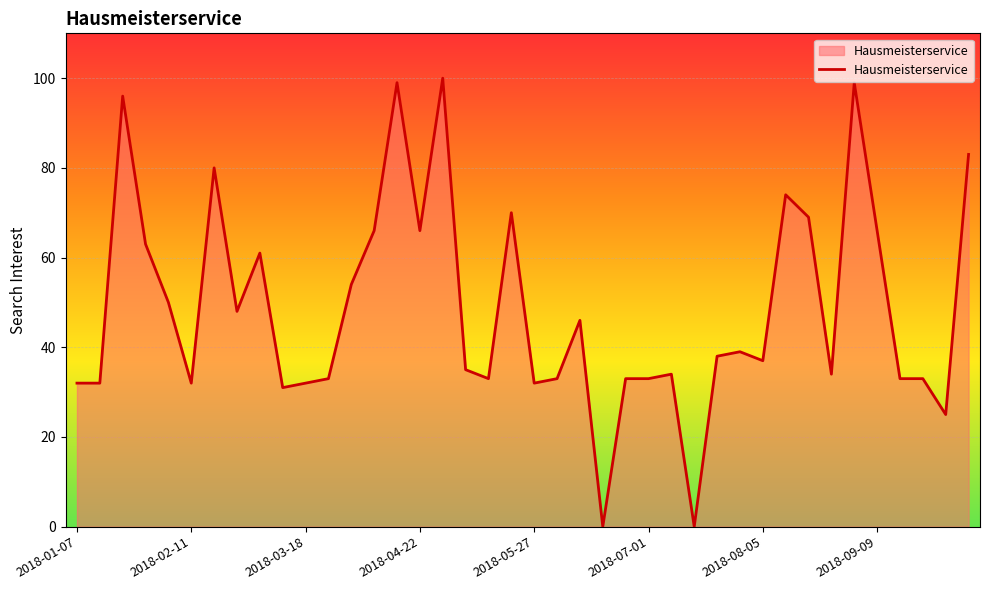

What is the average value?

49